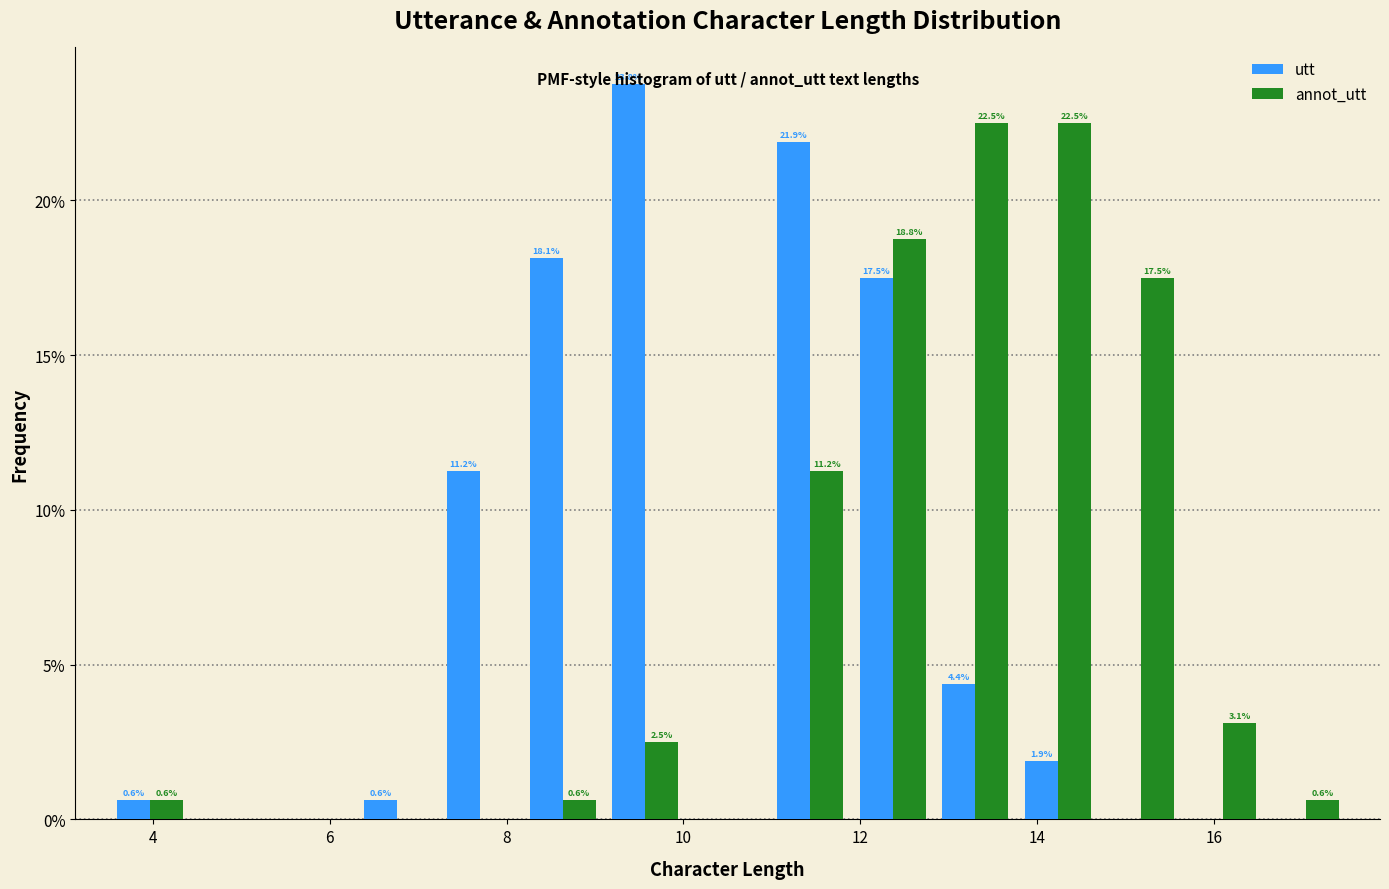

In the utt series, which range on the x-axis has the tallest bar?

9.2 to 10.0